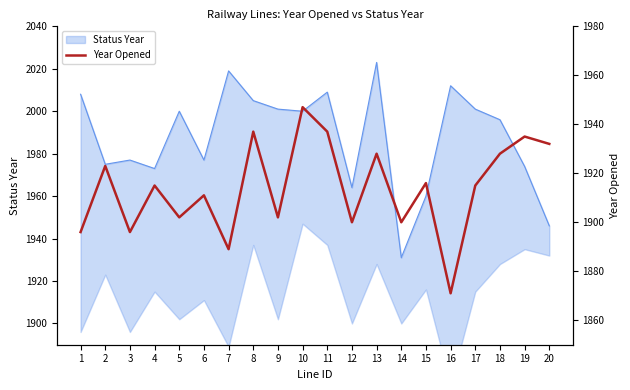

What is the average value?

1914